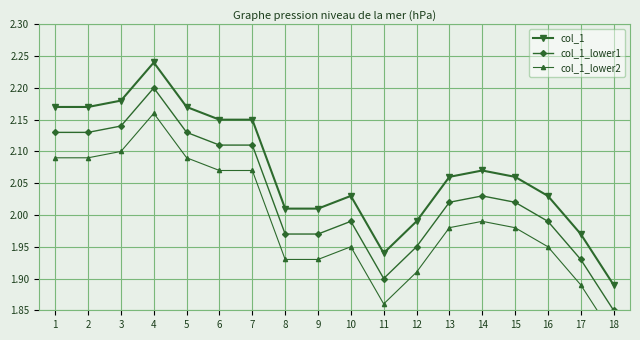

Rank the series by their maximum value, from lowest to highest.

col_1_lower2, col_1_lower1, col_1